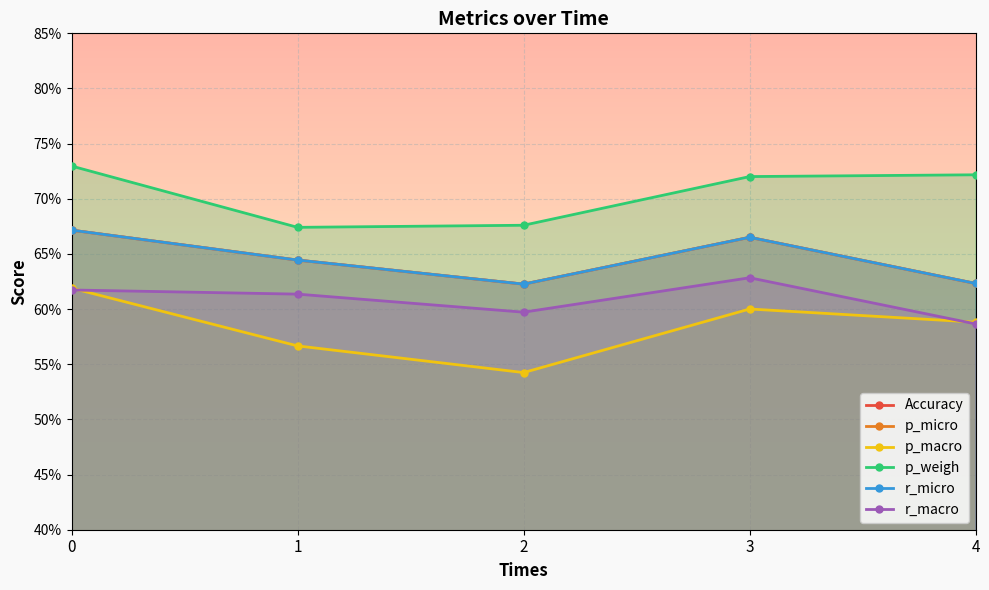

Rank the series at 3 from lowest to highest value.

p_macro, r_macro, Accuracy, p_micro, r_micro, p_weigh